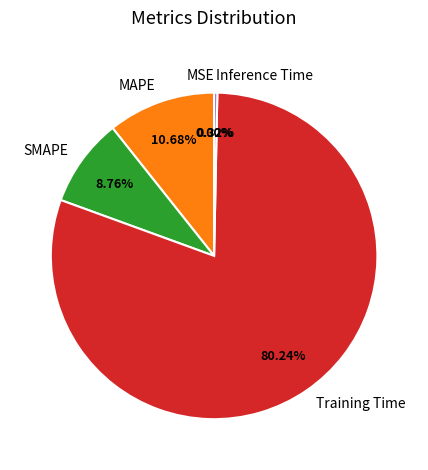

Is it true that SMAPE is 1% of the pie?

False